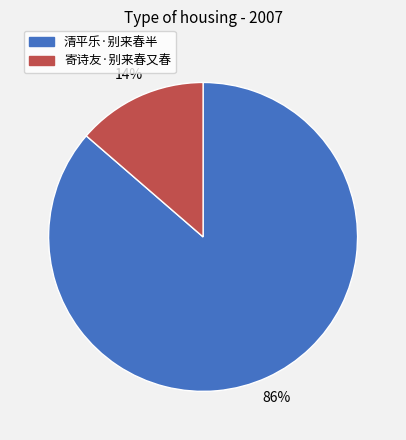

How many slices are in this pie chart?

2